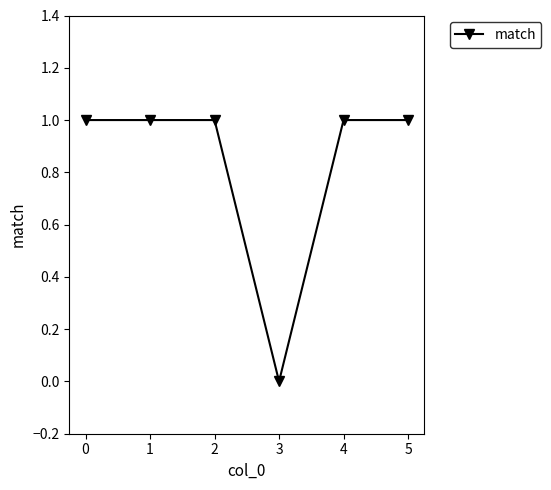

At which category does the chart reach its minimum across all series?

3